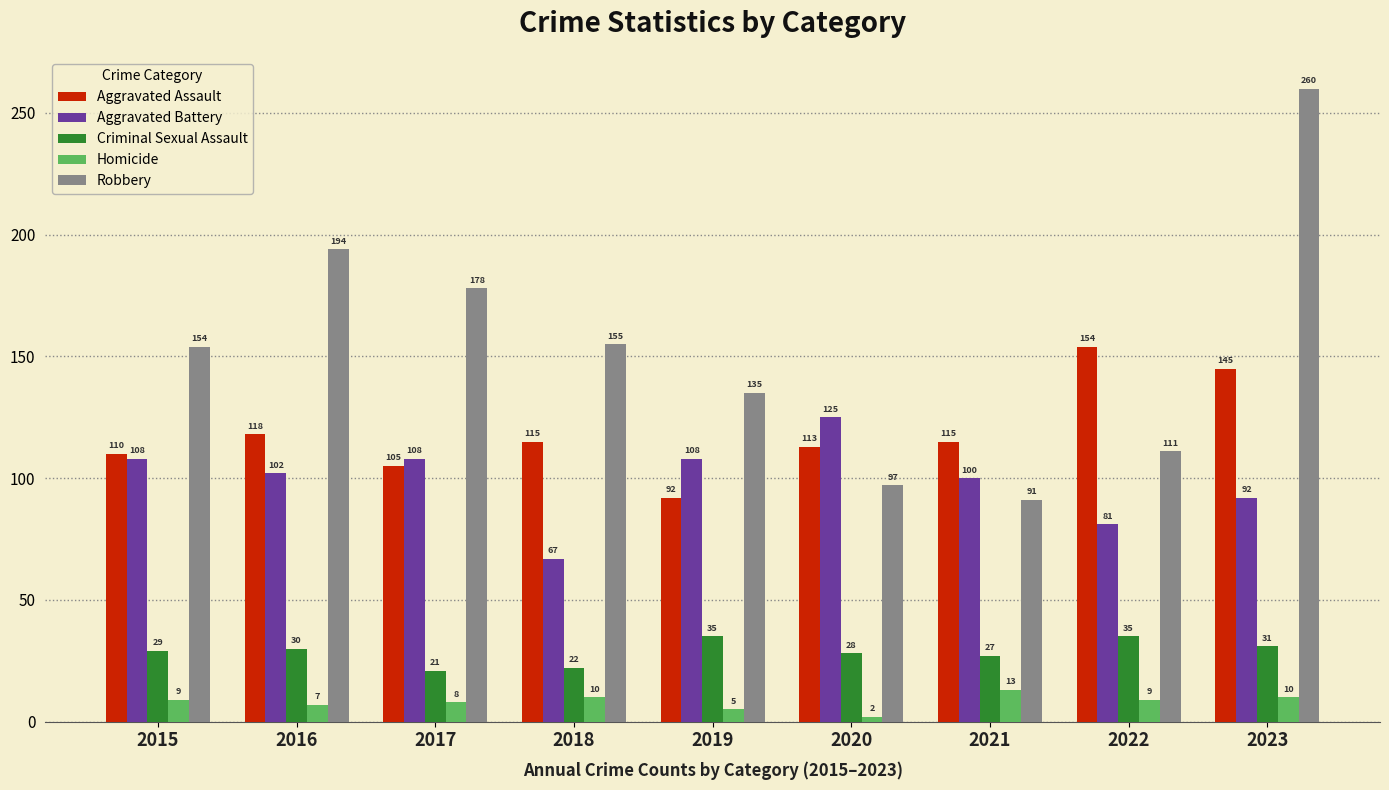

How many bars are there in total?

45